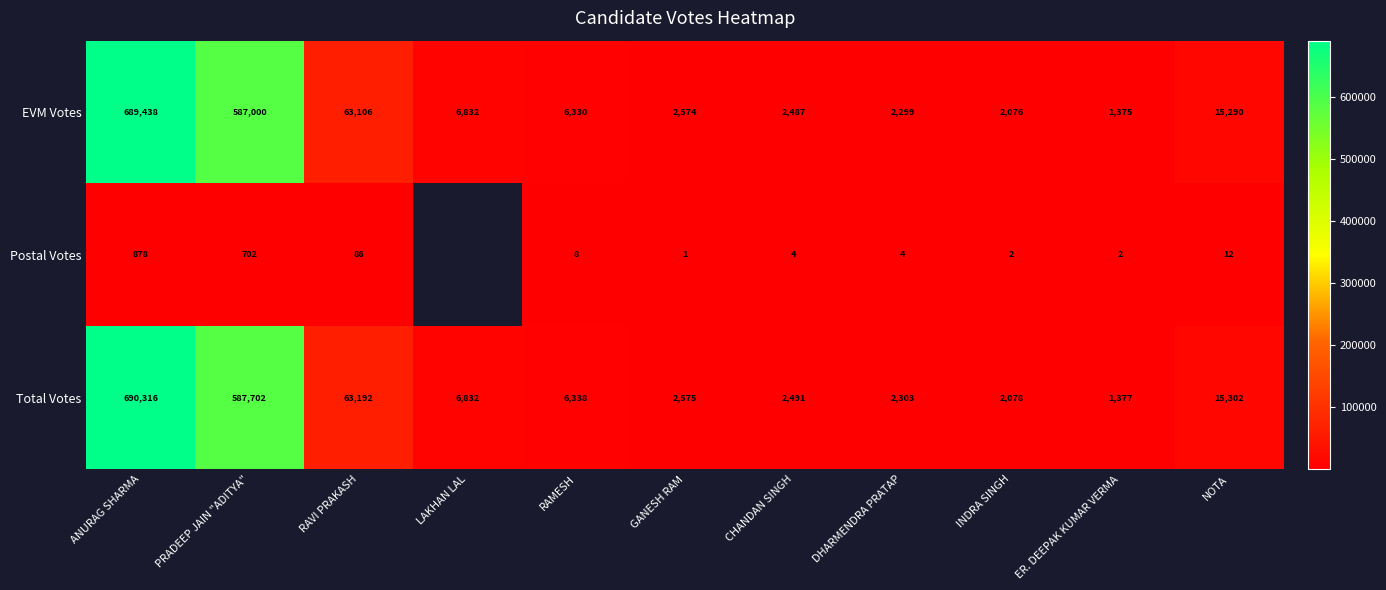

What is the sum of all Total Votes values?

1380506